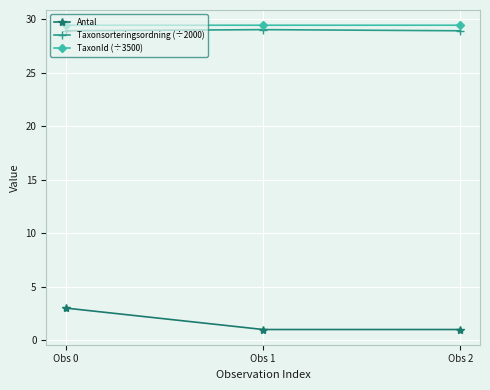

What is the value of the Taxonsorteringsordning (÷2000) point at the 1st from the left?

28.9